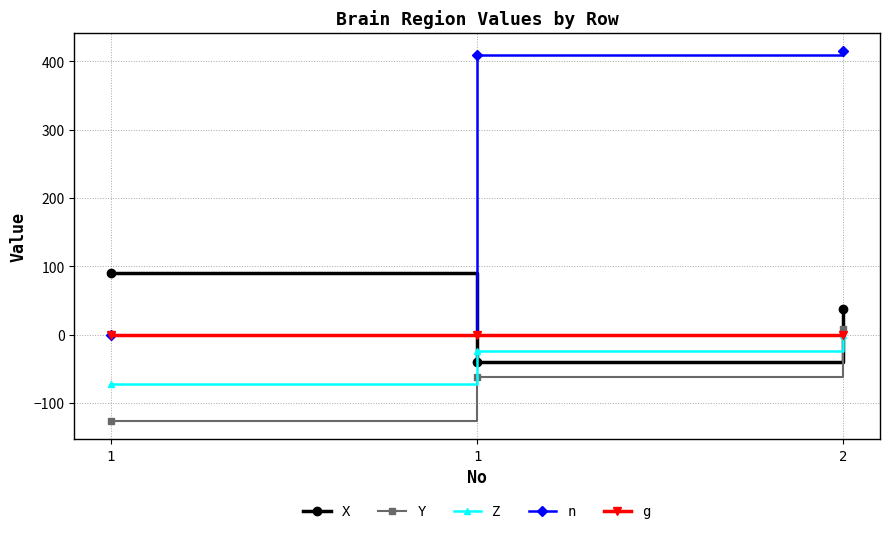

How many values in n are above zero?

2